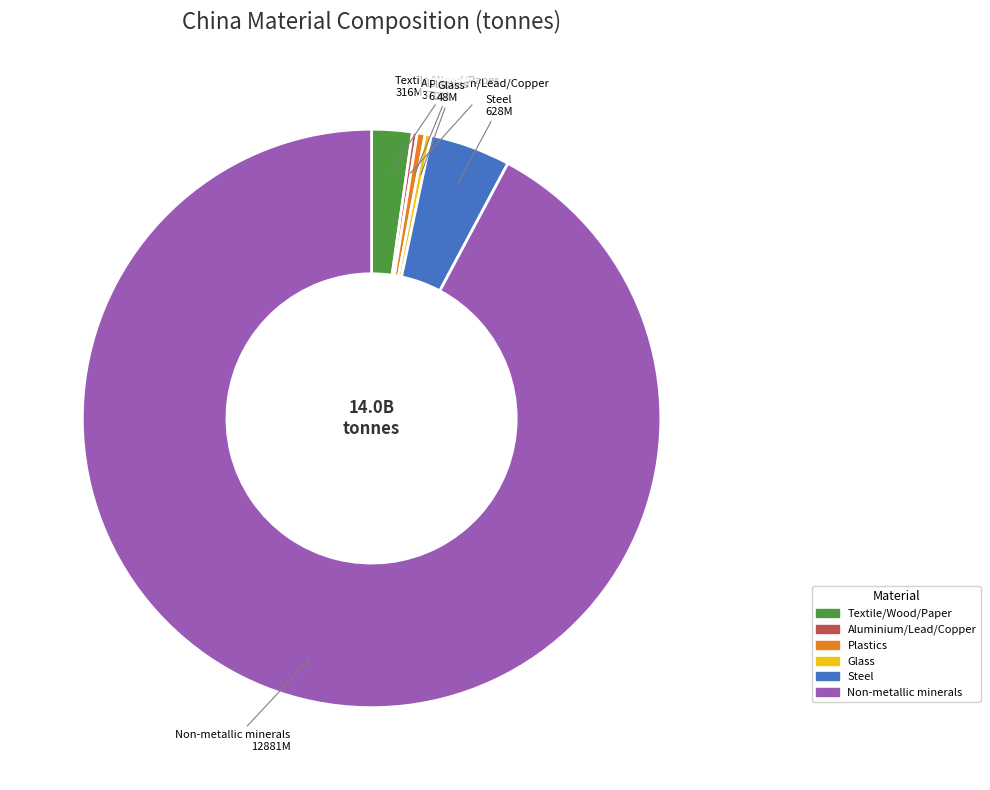

Does Plastics account for over 50% of the chart?

No